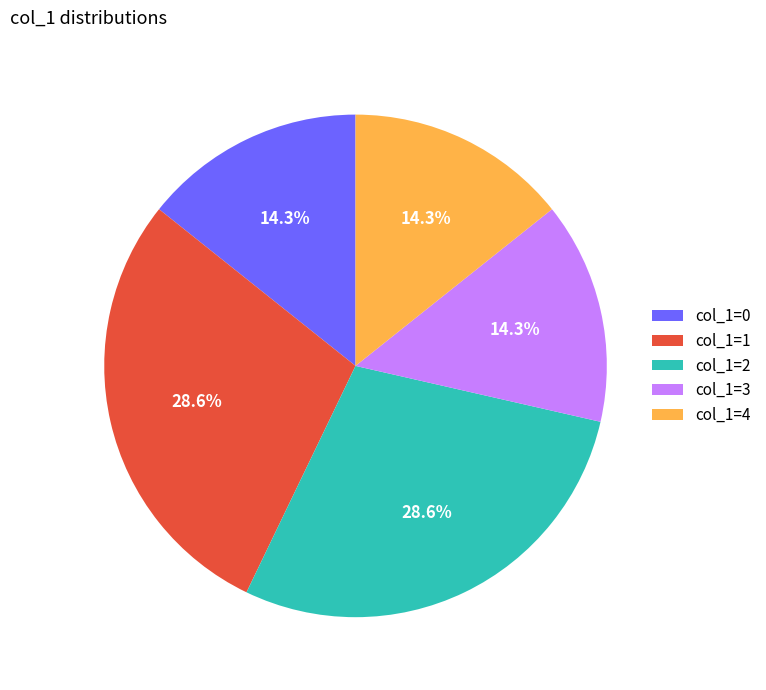

Count the number of slices in the pie.

5